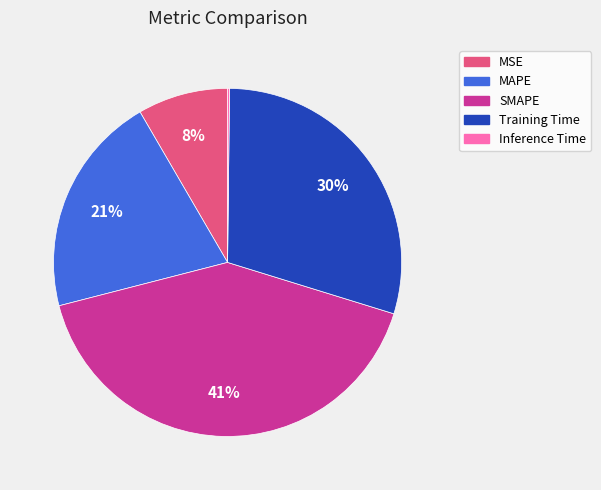

To the nearest percent, what portion does SMAPE represent?

41%